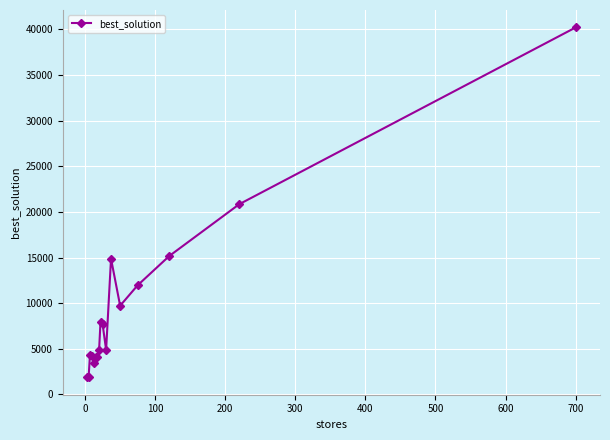

What is the average value?

9553